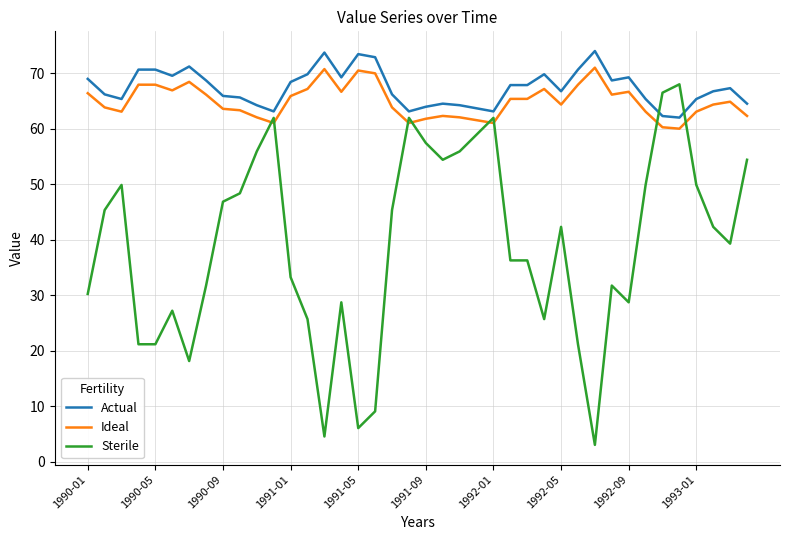

Which series has the widest spread of values?

Sterile